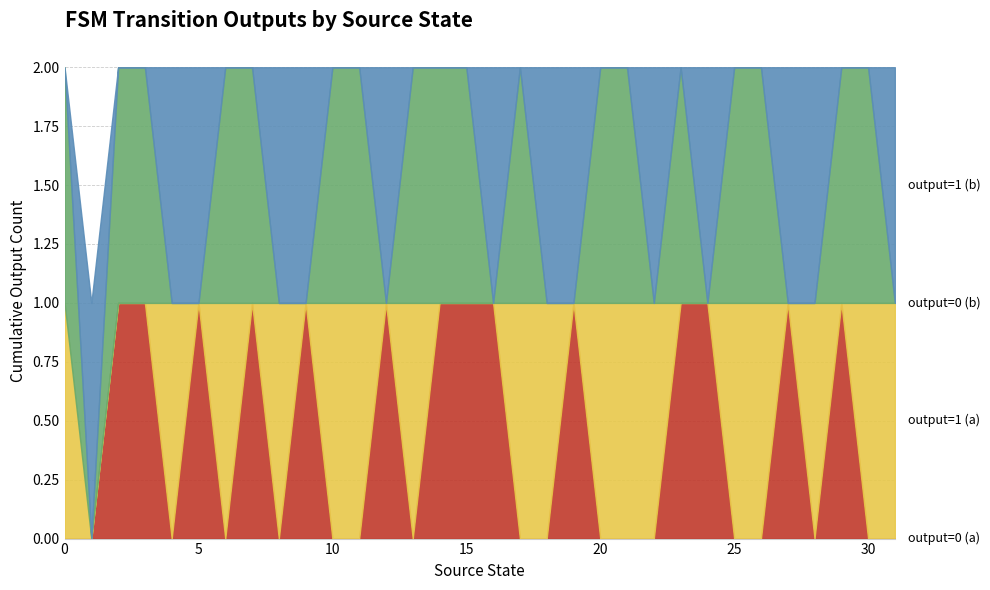

What is the sum of all output=0 (b) values?

18